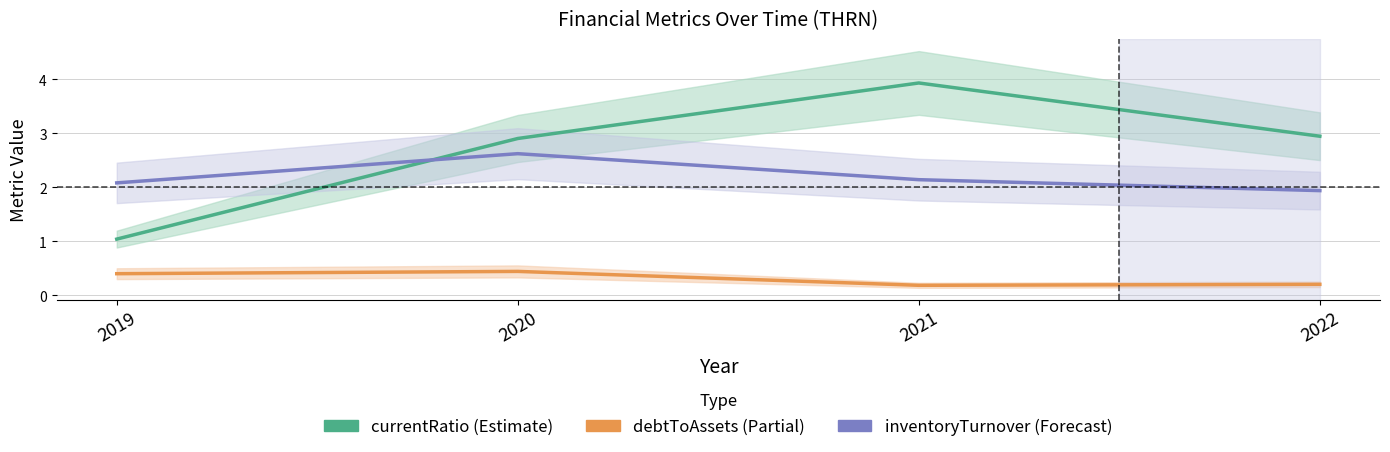

Which series has the largest range (max minus min)?

currentRatio